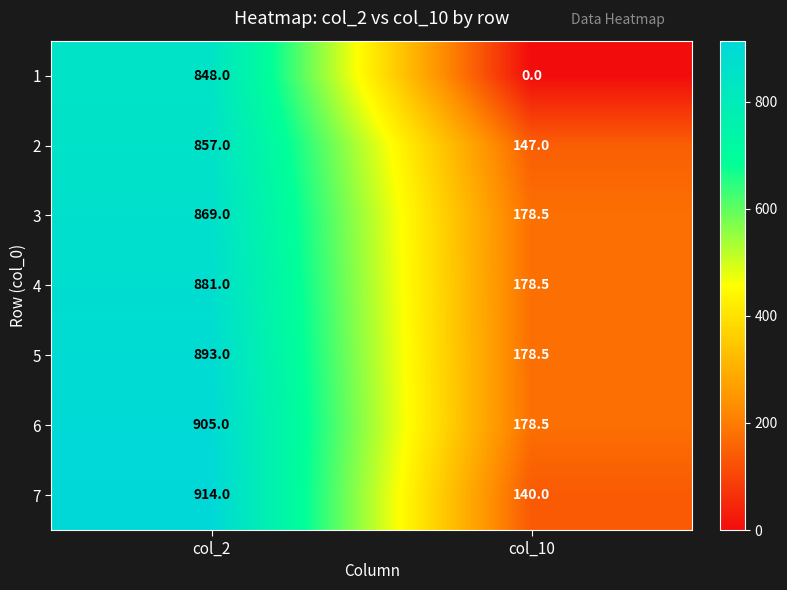

What is the sum of all 2 values?

1004.0